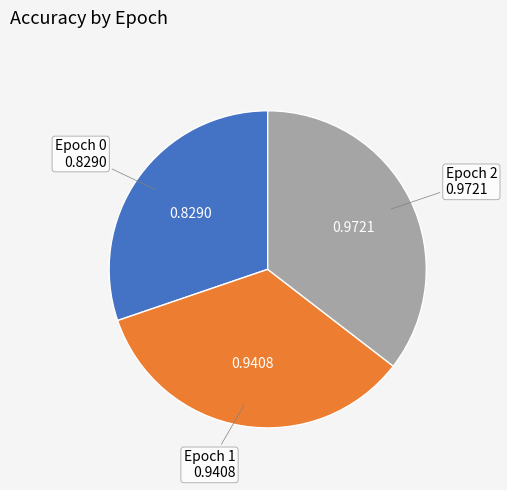

Is the sum of Epoch 1 and Epoch 0 greater than half?

Yes